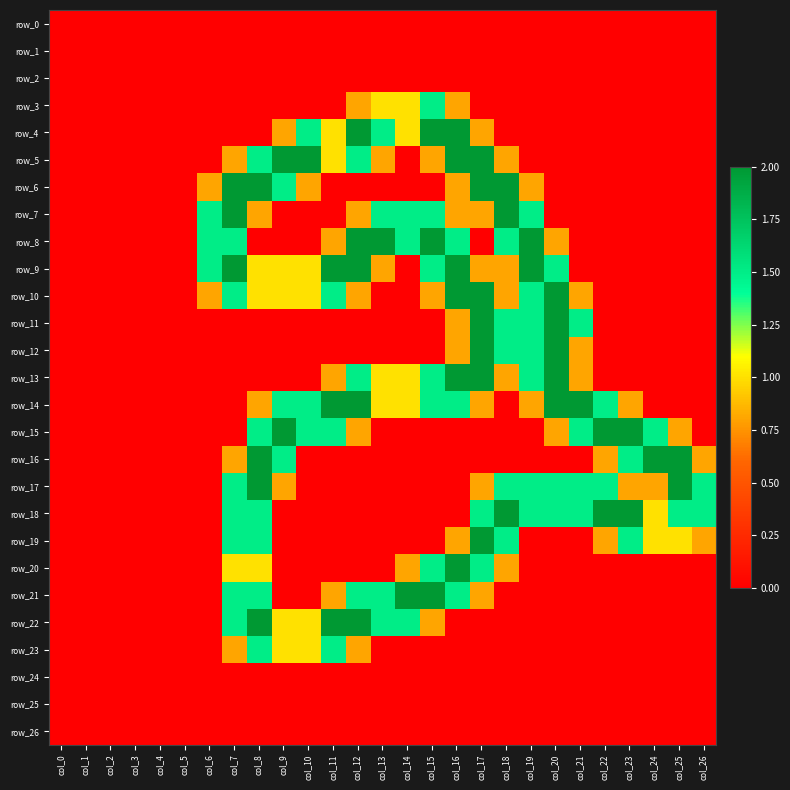

Is it true that row_3 equals -0.8 at col_17?

False